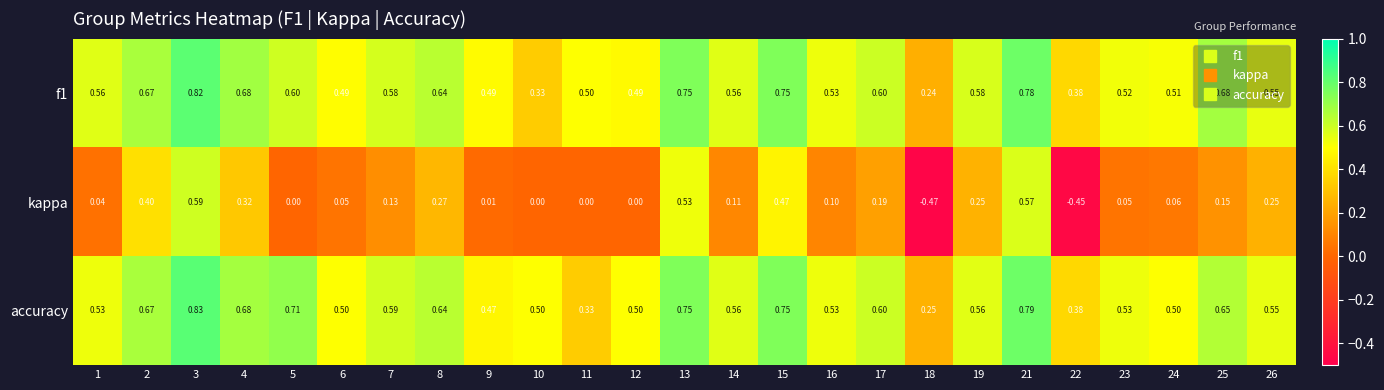

Which series changed the most between 14 and 18?

kappa